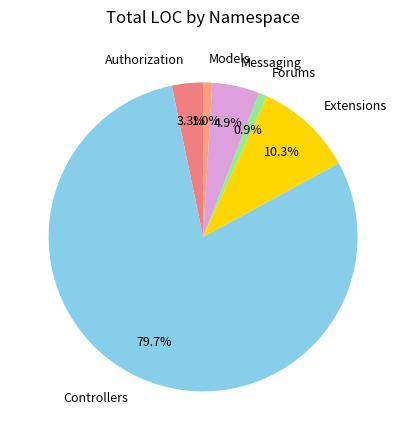

What is the ratio of the value at Forums to the value at Authorization?

0.3